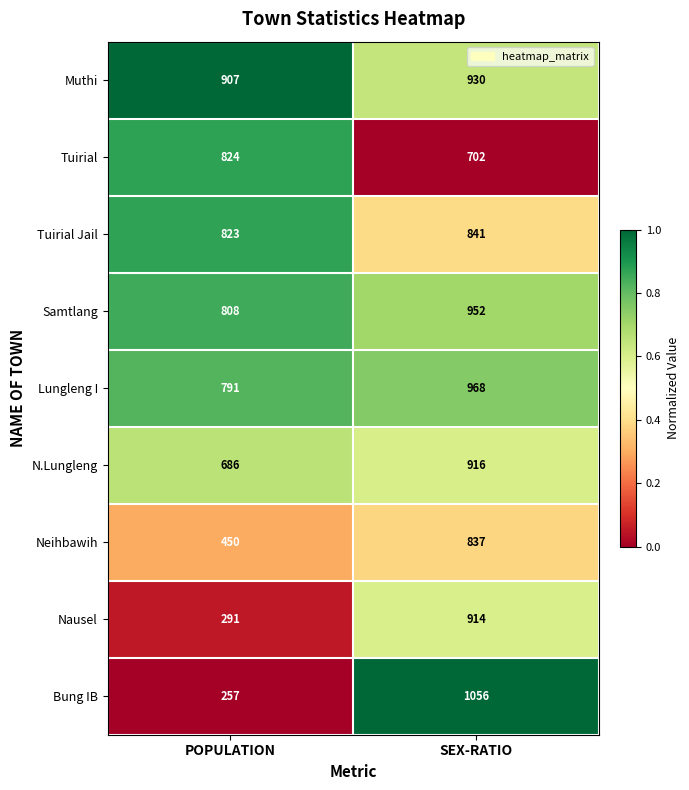

Which series has the largest total across all categories?

Muthi